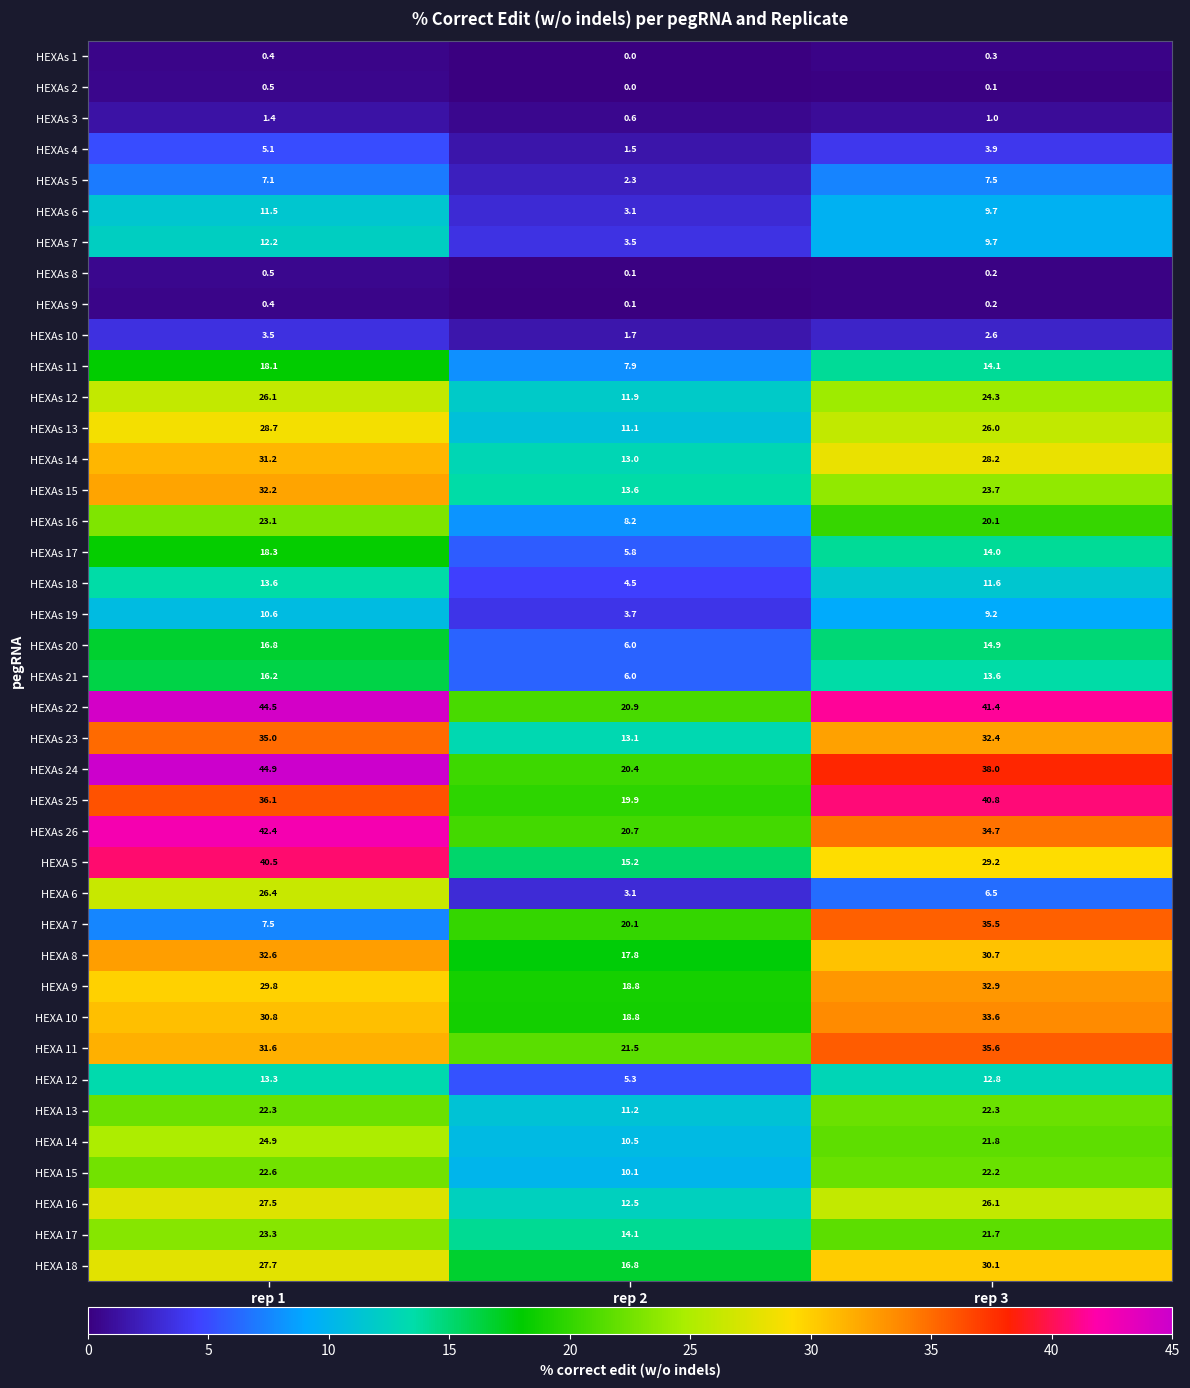

Rank the categories by HEXA 6 value from highest to lowest.

rep 1, rep 3, rep 2